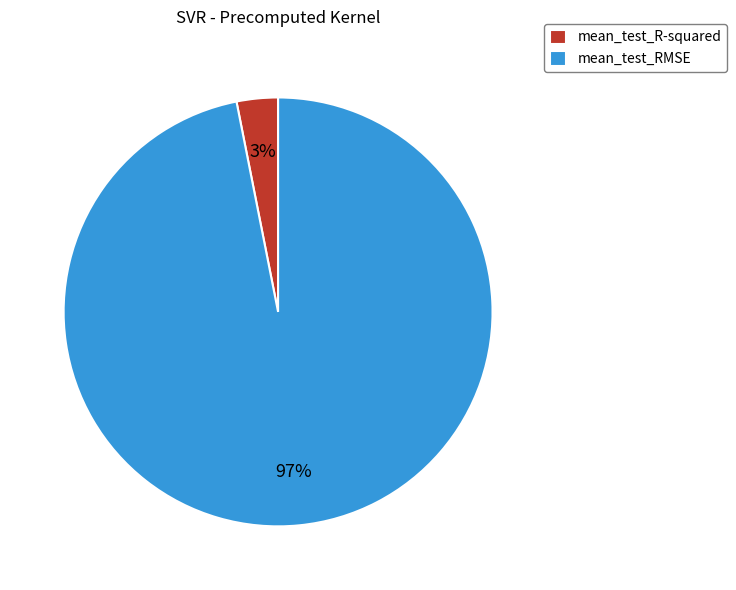

Which category has the biggest portion of the pie?

mean_test_RMSE